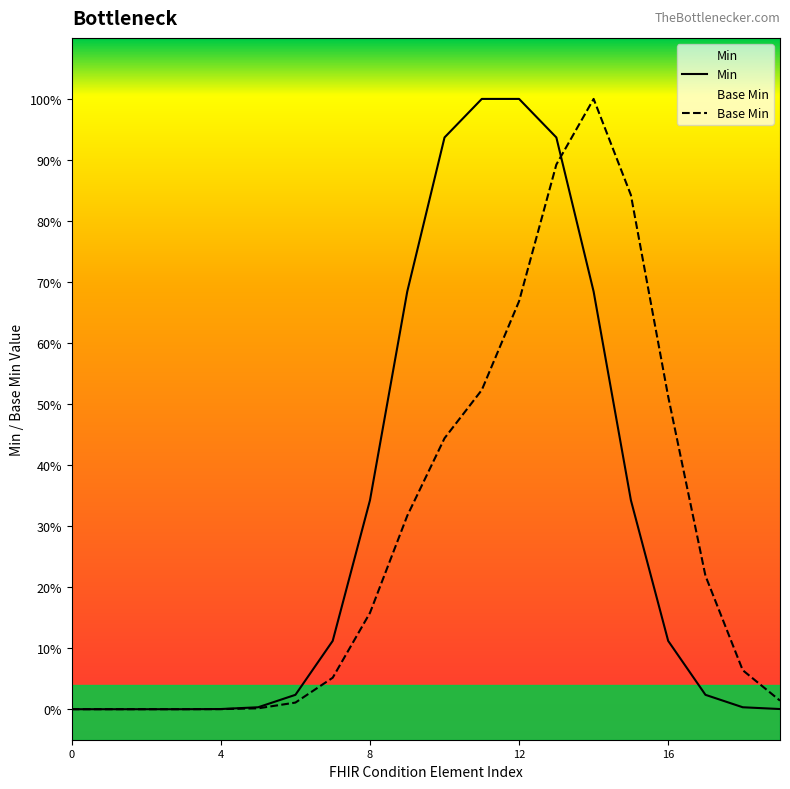

Does the chart have visible grid lines?

No